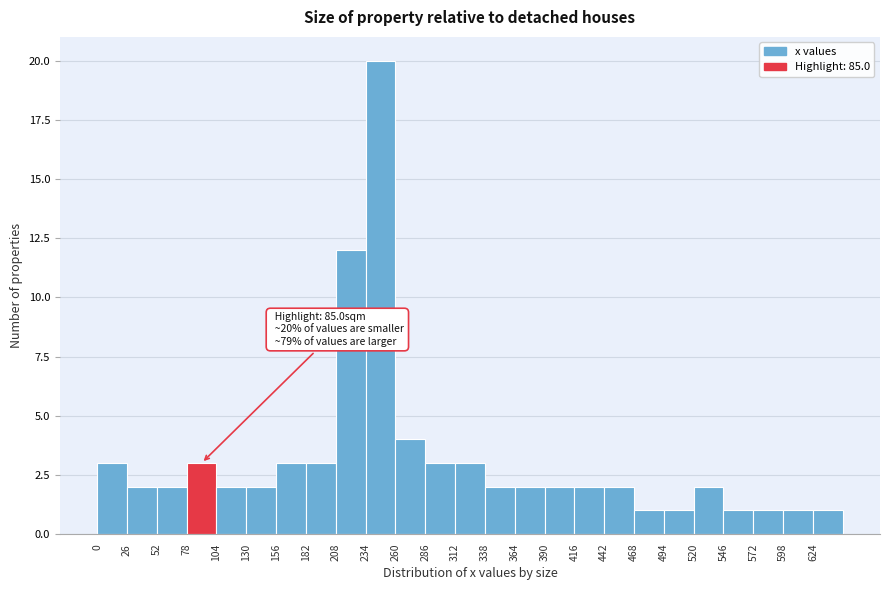

Over which range of the x-axis is the bar tallest?

234 to 260